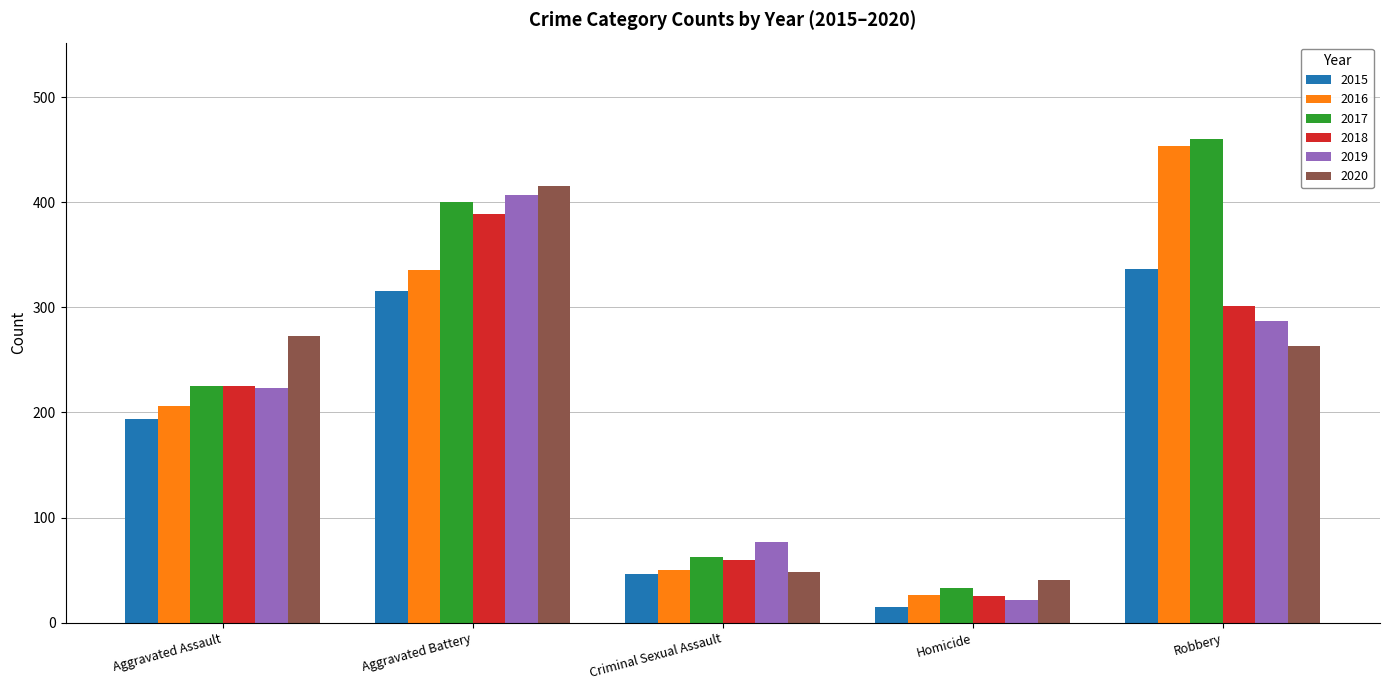

Is it true that 2020 equals 273 at Aggravated Assault?

True